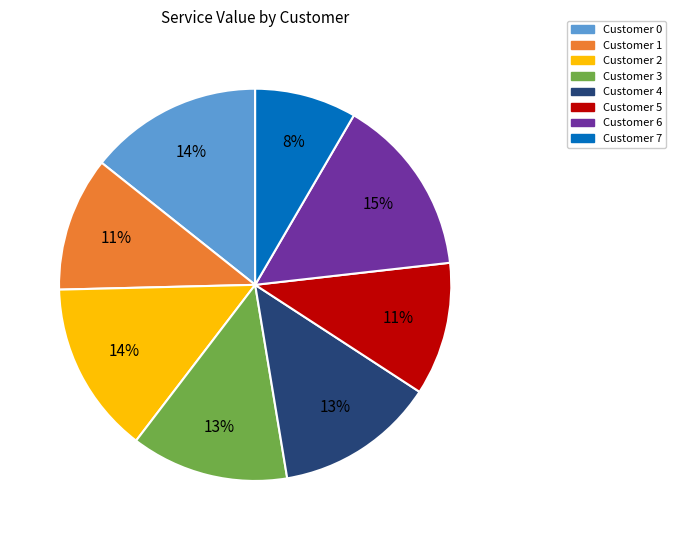

To the nearest percent, what is the average slice percentage?

12%